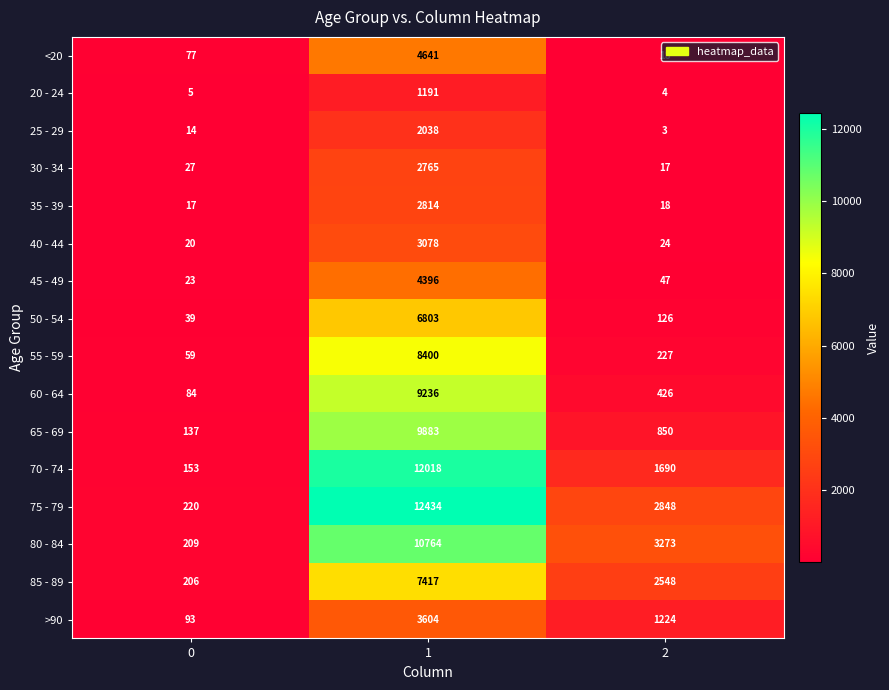

What is the difference between the second highest and minimum values in the 45 - 49 series?

24